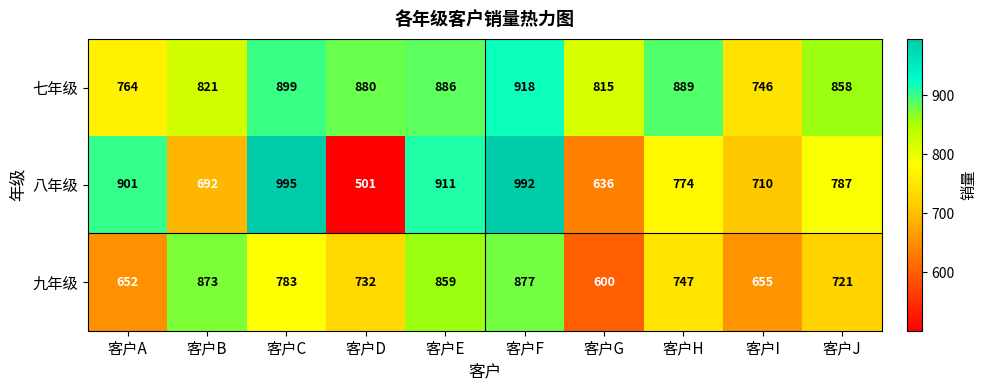

At which category is the sum across all series the highest?

客户F